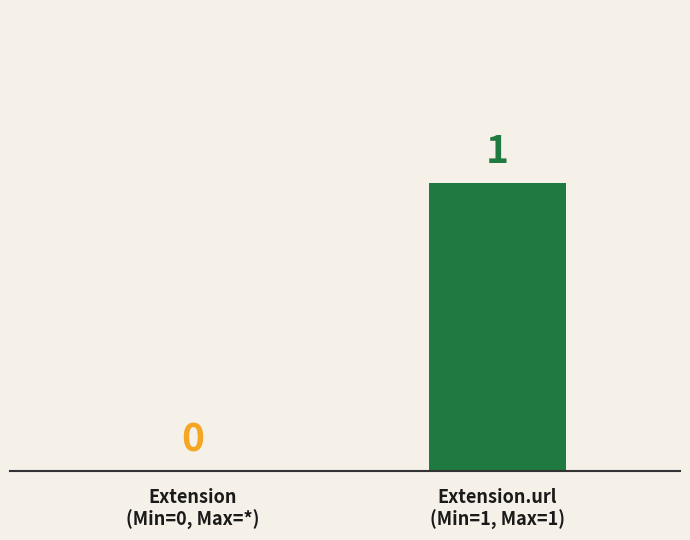

Is it true that the value at Extension
(Min=0, Max=*) is 0?

True